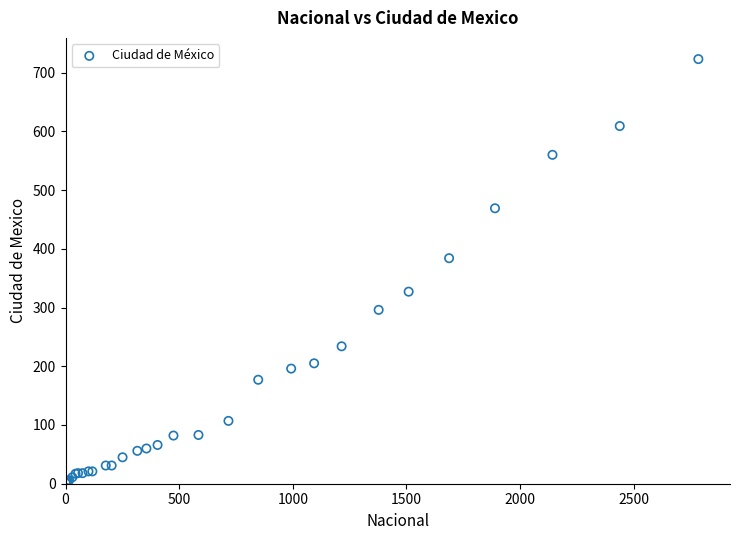

What Y value in the scatter plot is closest to 362?

384